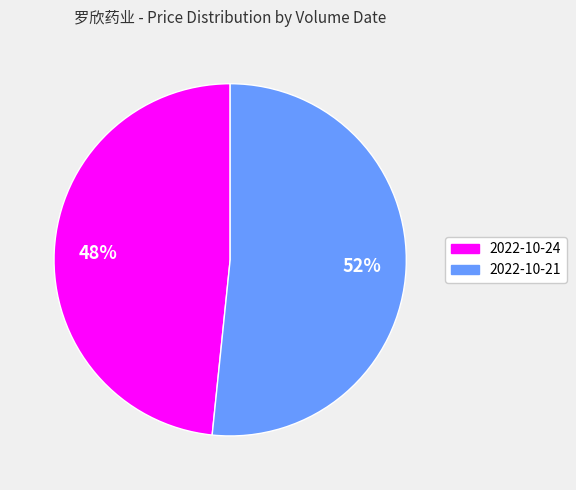

Is it true that 2022-10-21 is 61% of the pie?

False